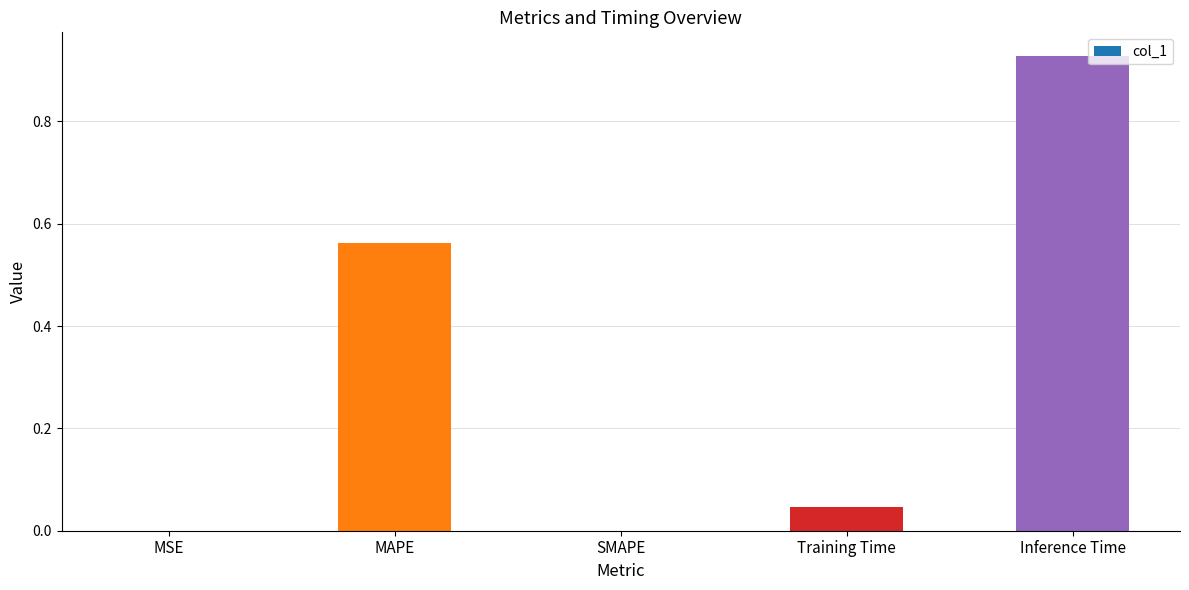

Between Inference Time and MAPE, which is larger?

Inference Time